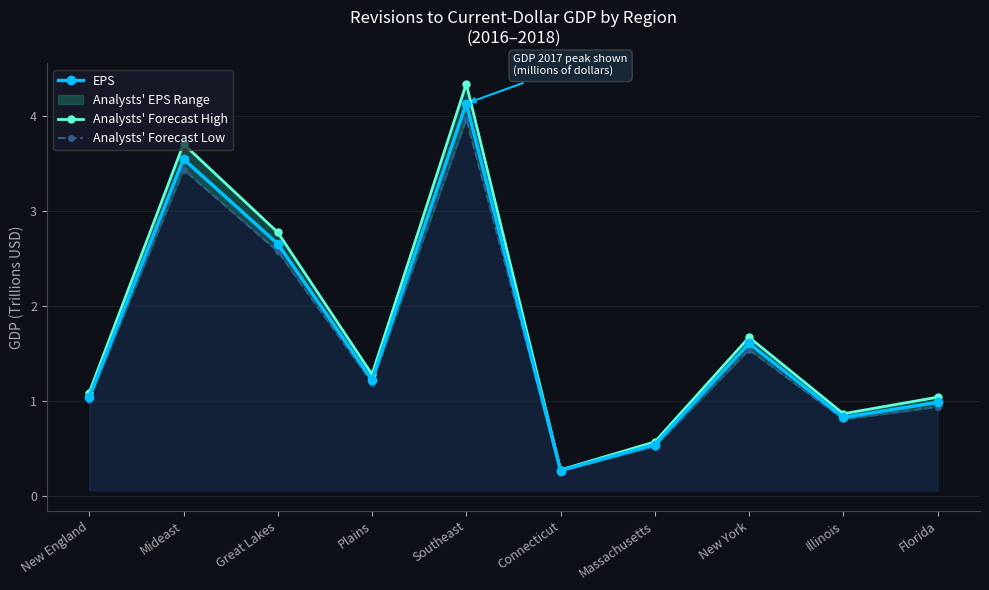

How many data points does each series have?

10